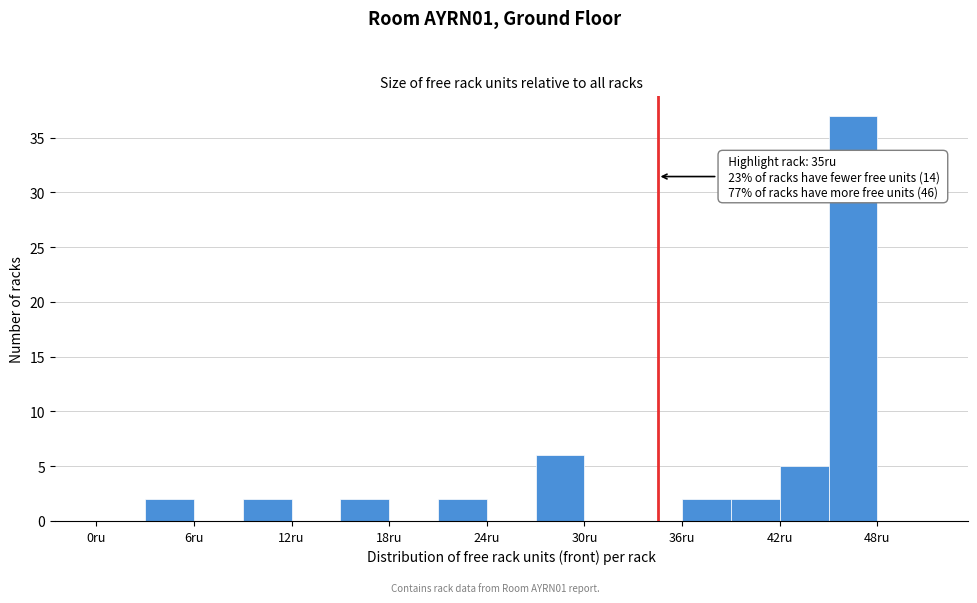

Around what value on the x-axis is the tallest bar? Give the approximate position of its centre, as read against the axis.

47